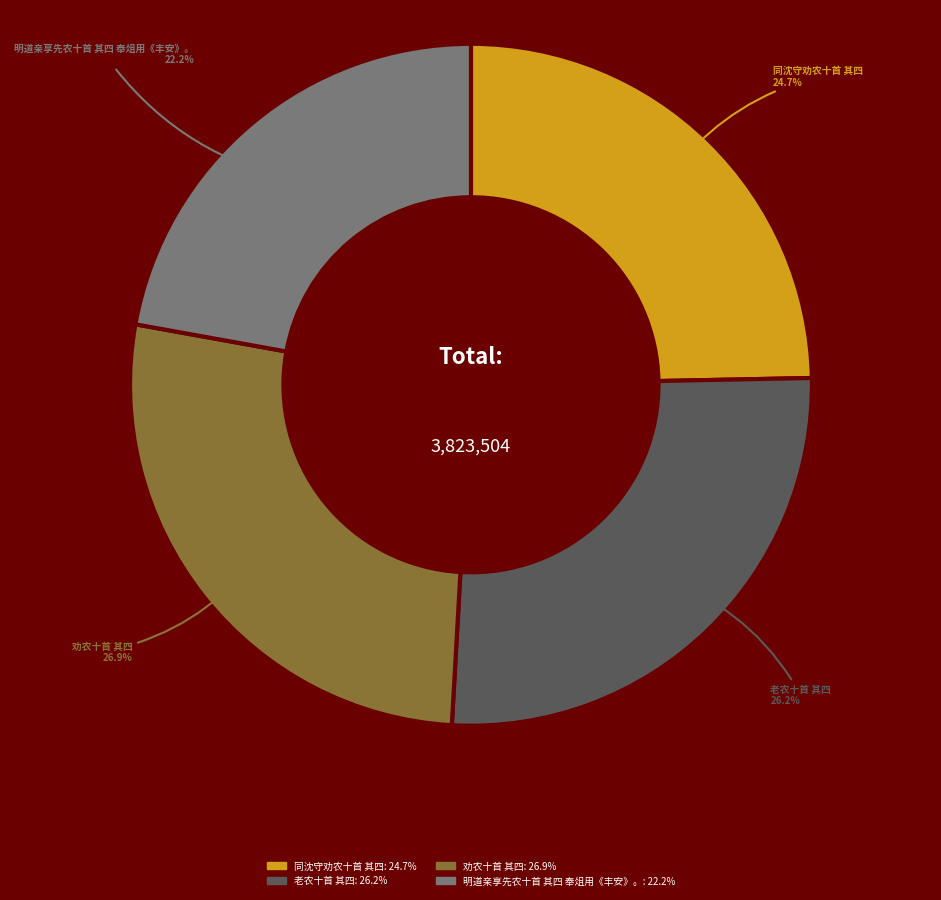

To the nearest percent, what is the combined percentage of 同沈守劝农十首 其四 and 老农十首 其四?

51%